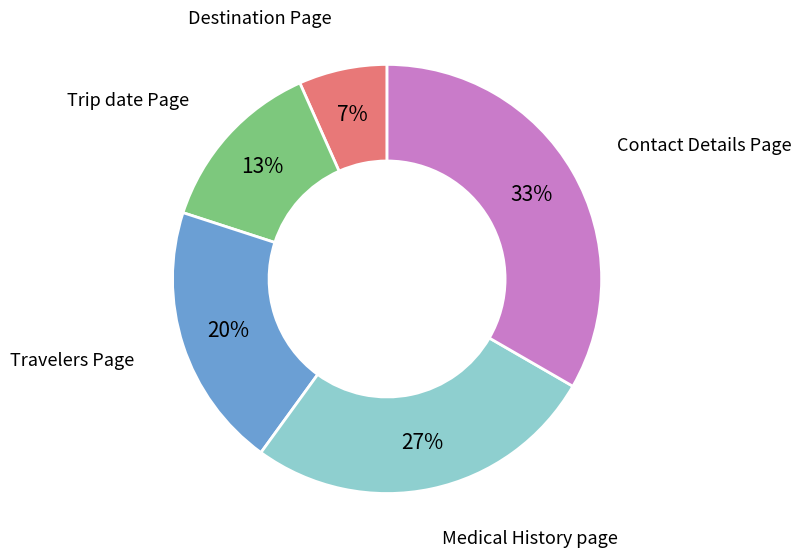

Do Medical History page and Contact Details Page together represent more than half of the pie?

Yes